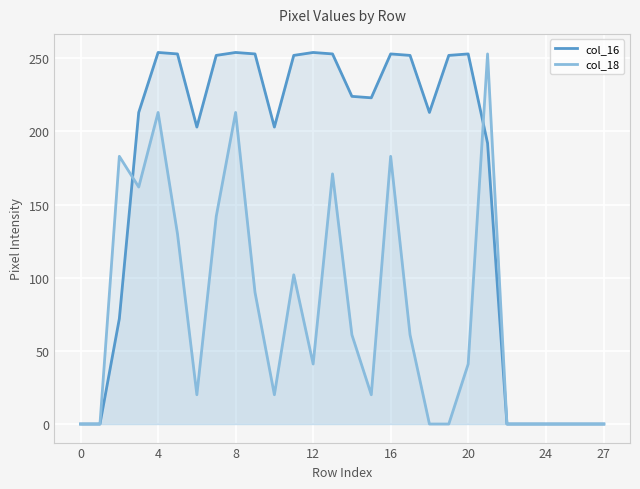

Which series has the largest total across all categories?

col_16